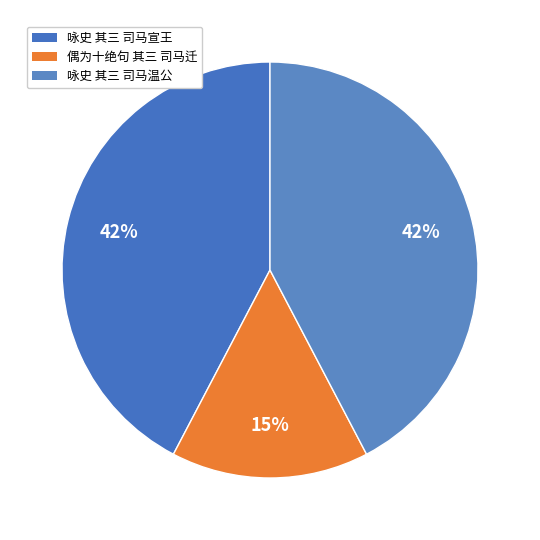

To the nearest percent, what is the combined percentage of 偶为十绝句 其三 司马迁 and 咏史 其三 司马温公?

58%